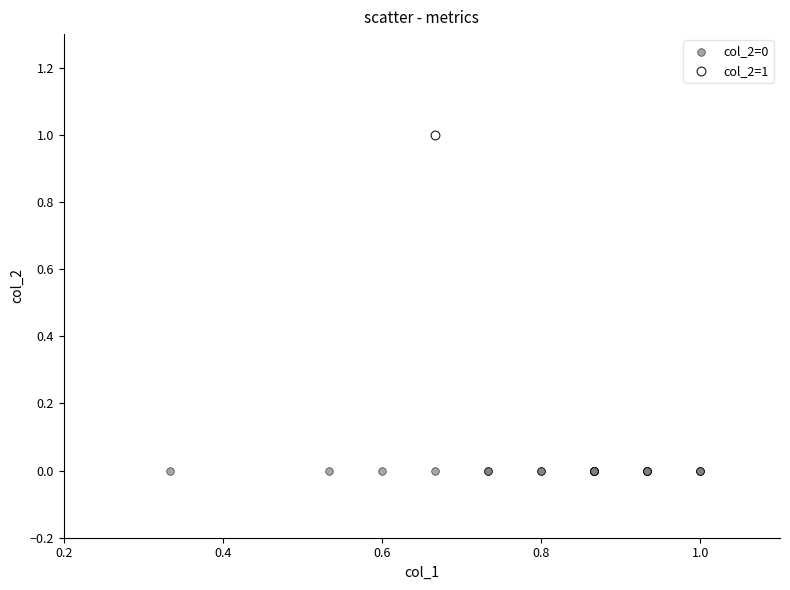

What are all the series names shown in the legend?

col_2=0, col_2=1